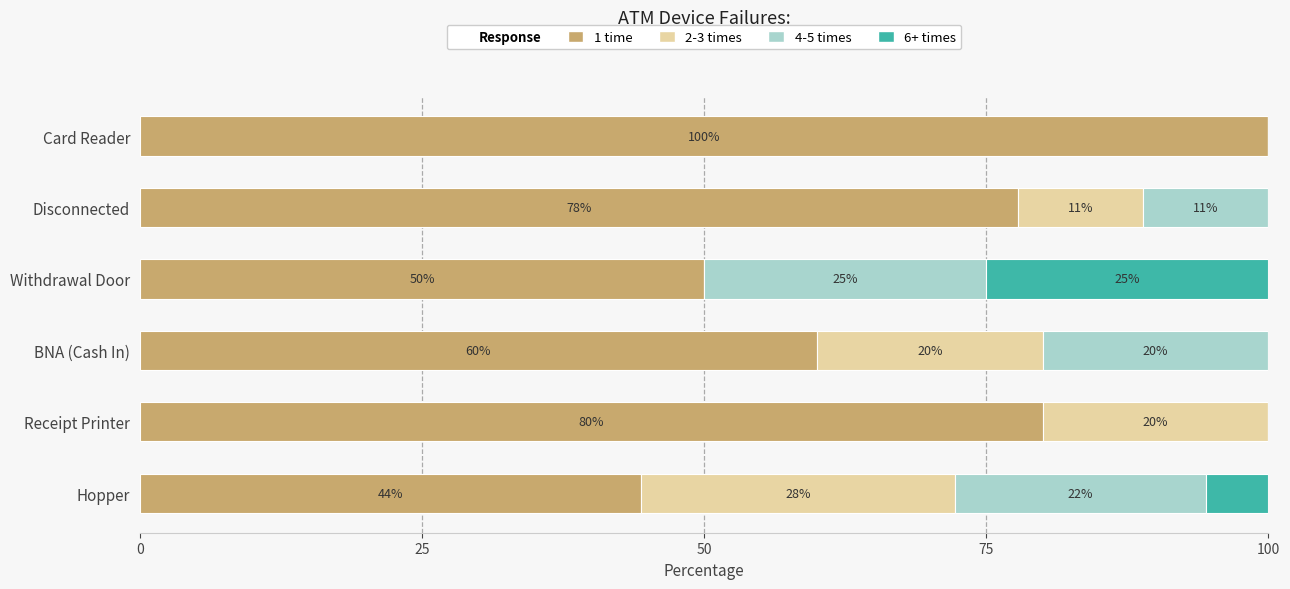

What is the total value across all series at Card Reader?

100.0